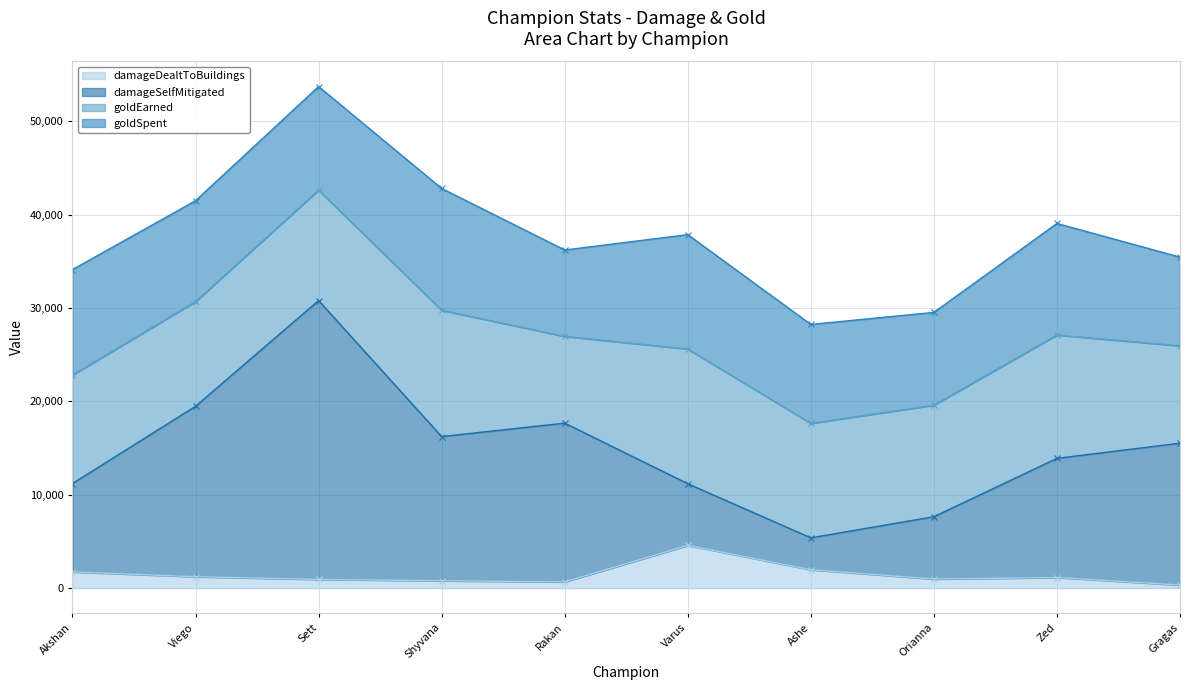

What is the value of the damageDealtToBuildings point at the 4th from the left?

783